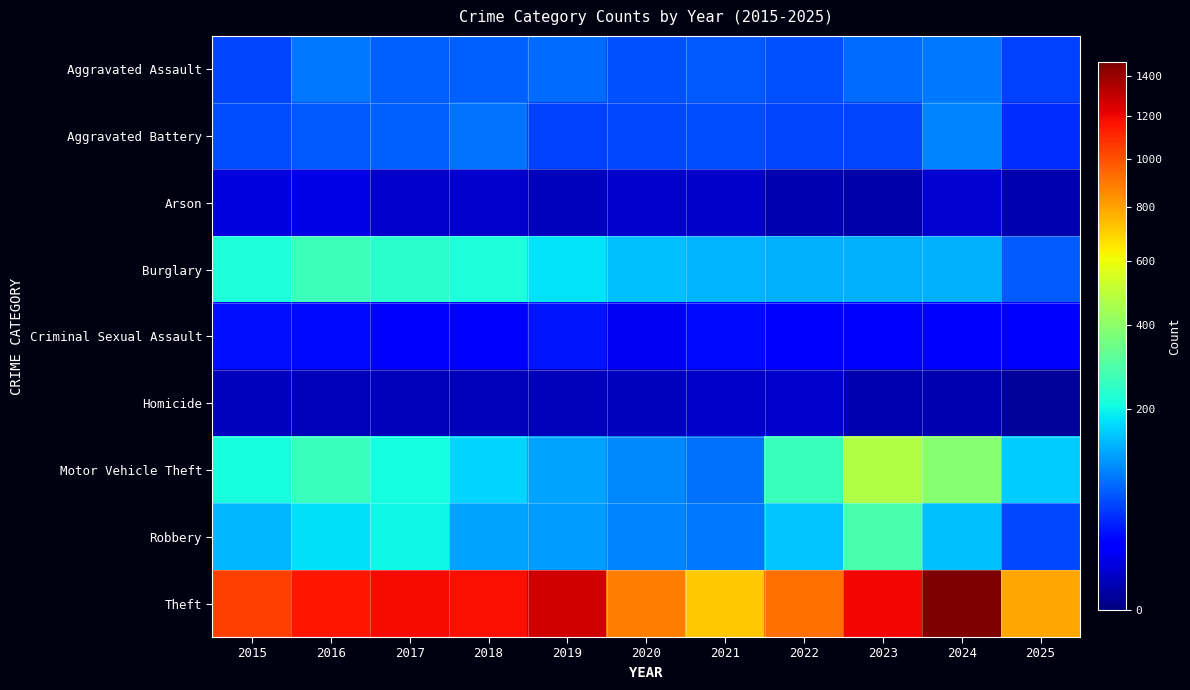

At how many categories does at least one series exceed 207?

11